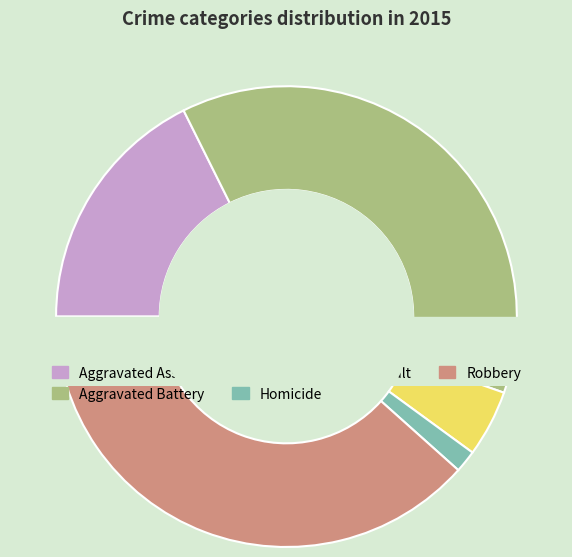

Between Homicide and Aggravated Assault, which is larger?

Aggravated Assault